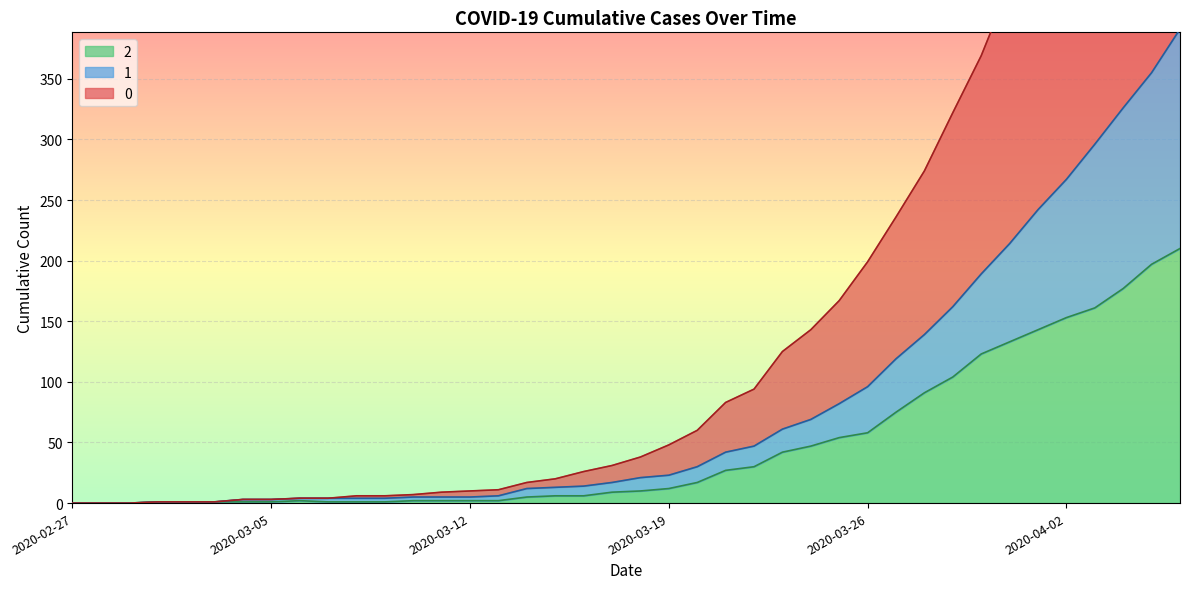

At which label is 0 closest to 372?

2020-03-30